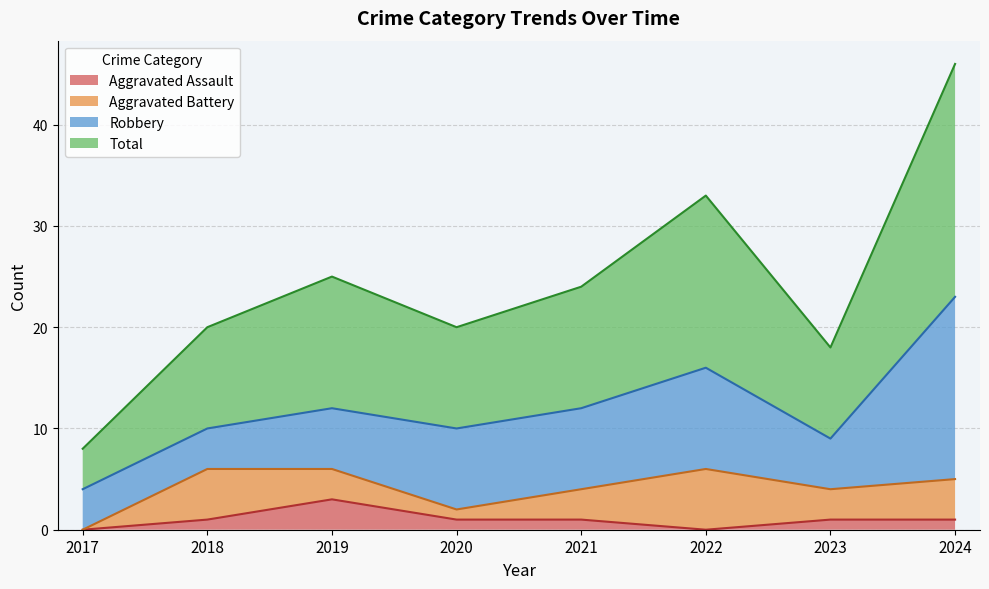

What is the sum of all Aggravated Assault values?

8